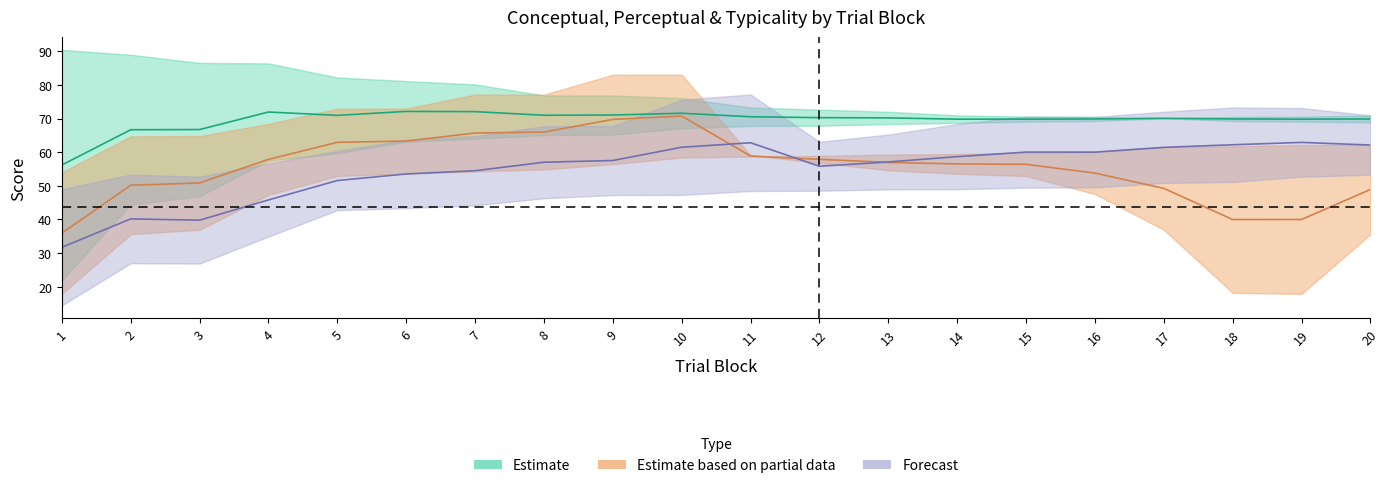

What is the difference between the typicality_lower values at 19 and 13?

2.2